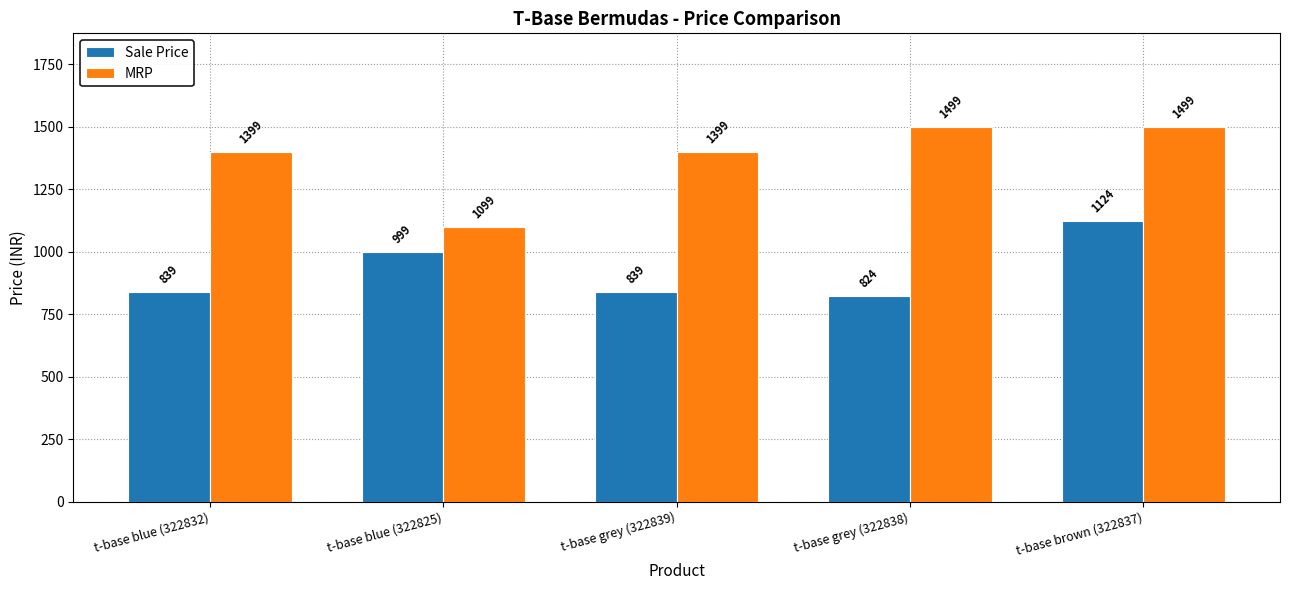

What is the label of the 5th bar from the right?

t-base blue (322832)